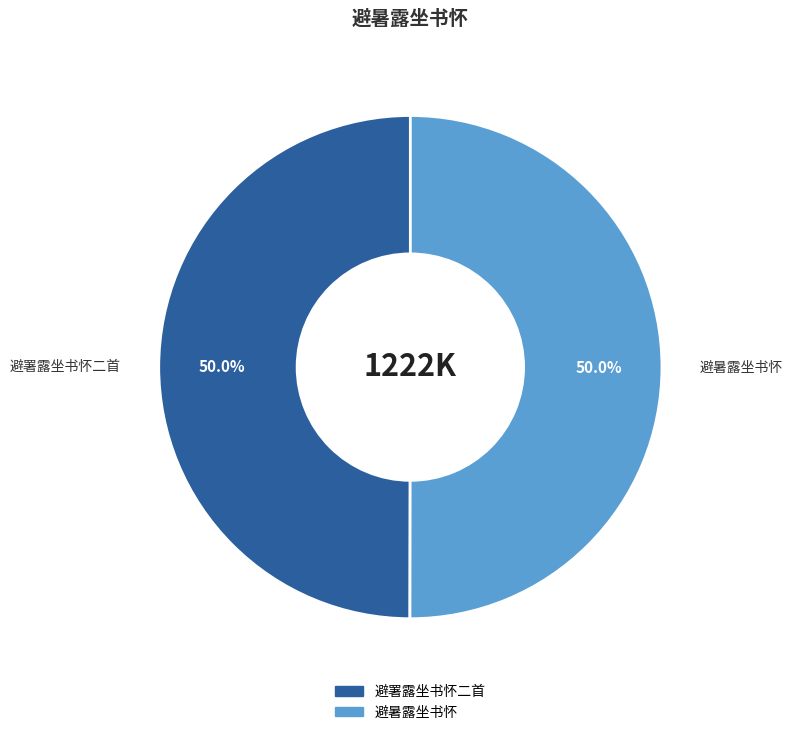

To the nearest percent, what is the combined percentage of 避署露坐书怀二首 and 避暑露坐书怀?

100%